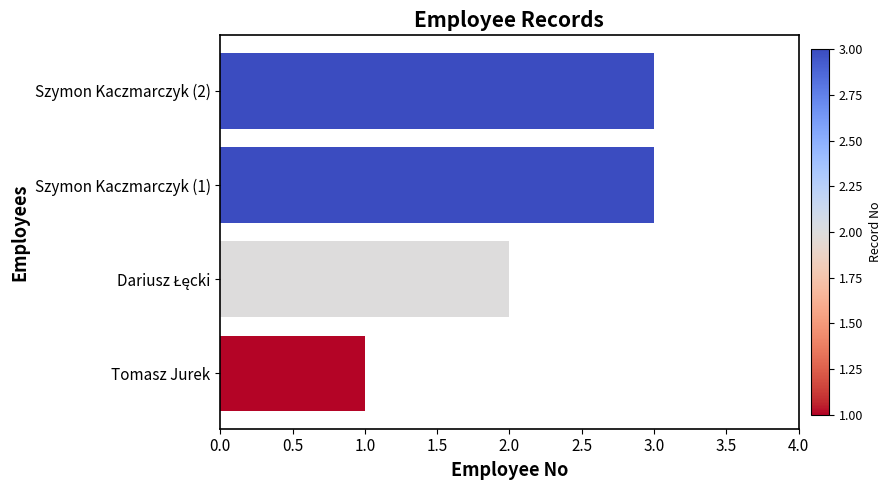

Which label corresponds to the smallest value in the chart?

Tomasz Jurek